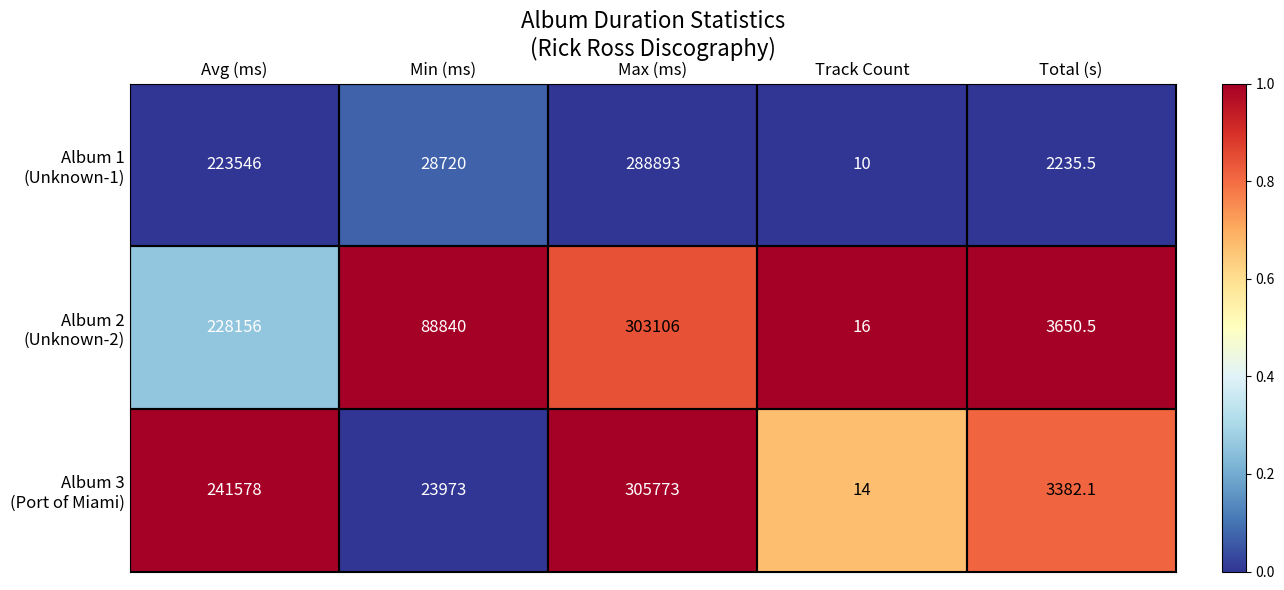

At which category is the sum across all series the highest?

Max (ms)